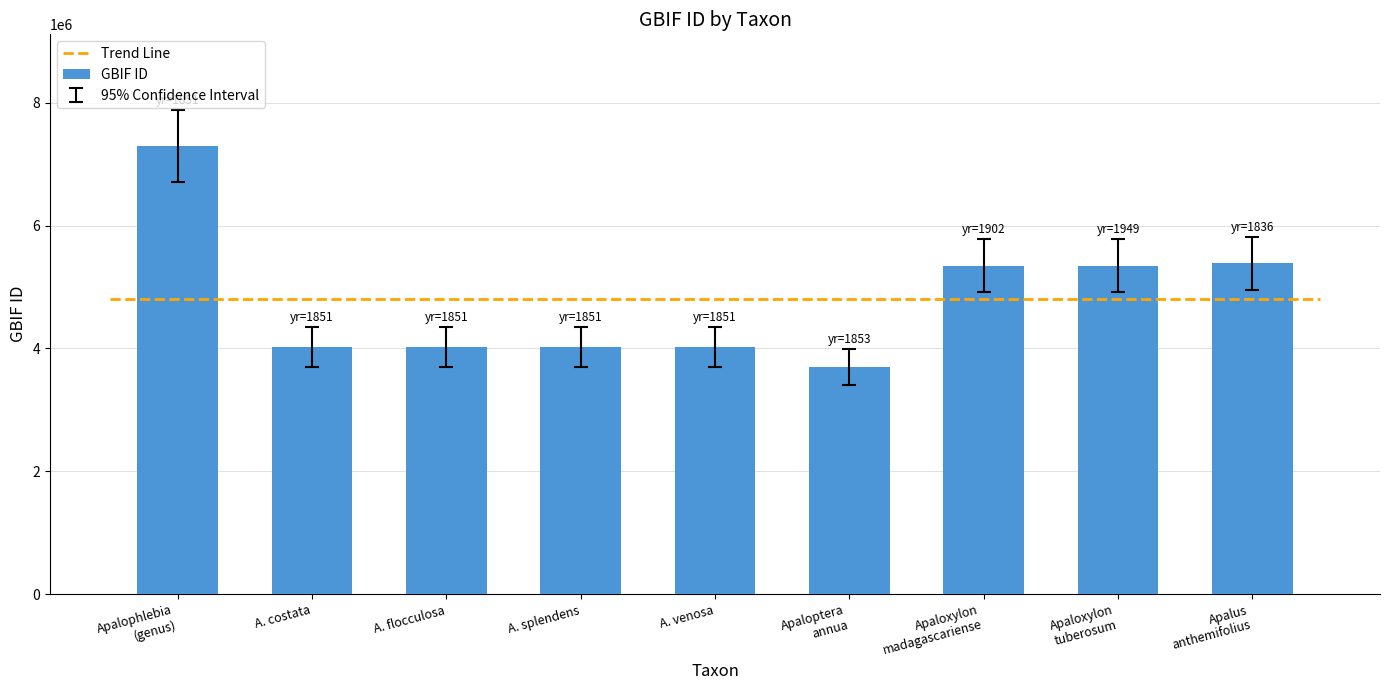

What is the sum of all values?

43182480